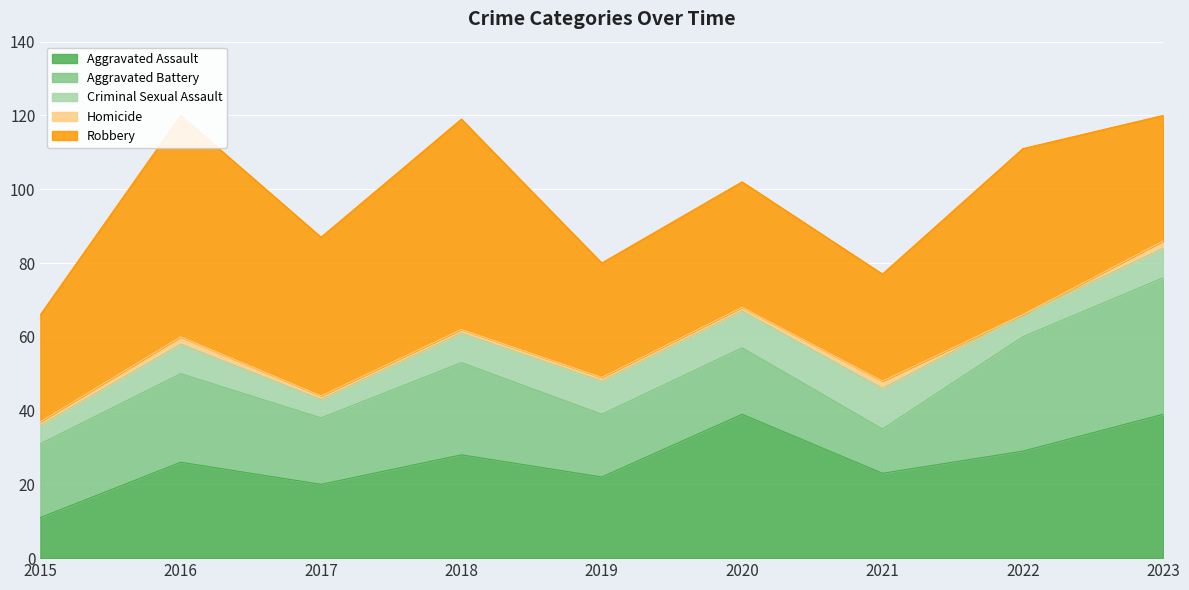

The value of Aggravated Assault at 2021 is 23. True or false?

True